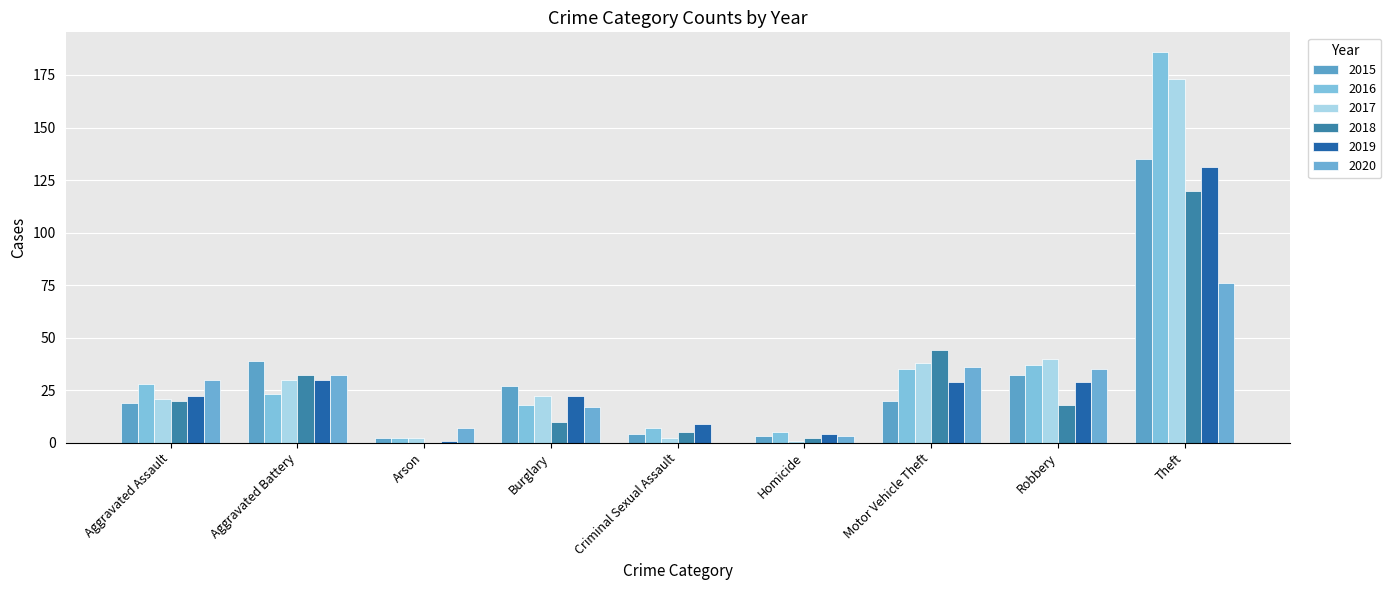

How many groups of bars are there?

9